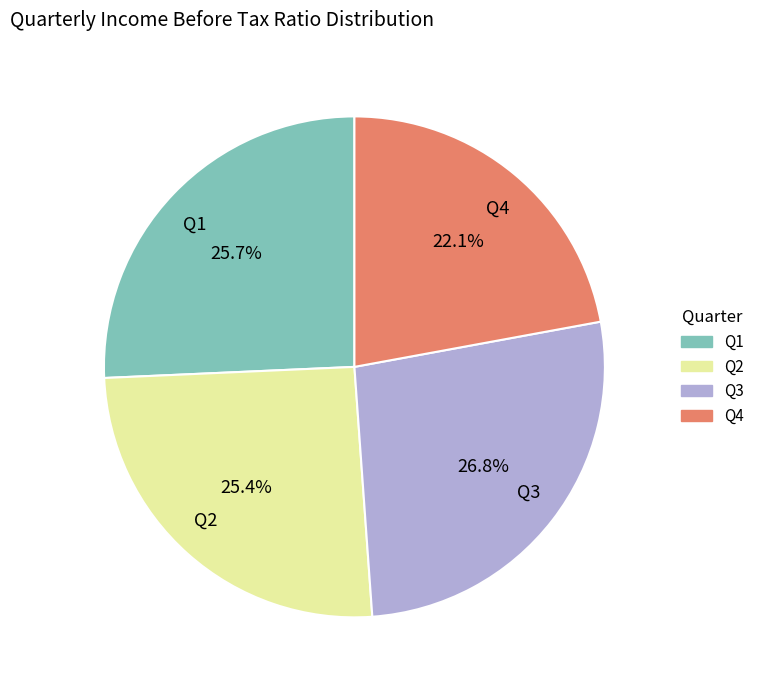

Which has a higher value, Q4 or Q1?

Q1